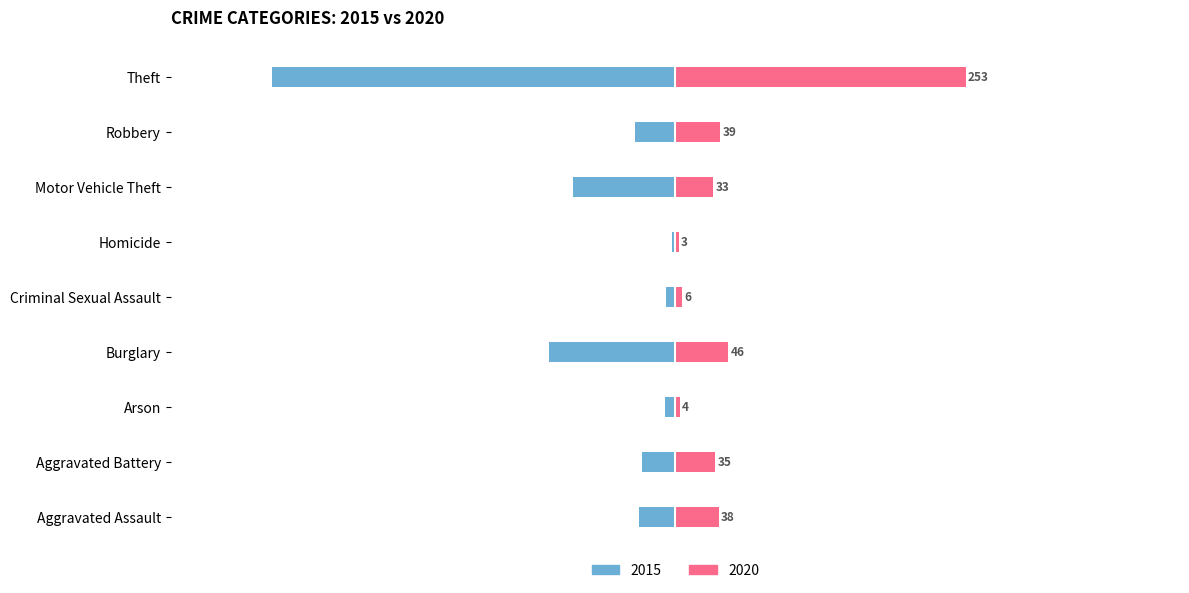

What is the maximum value for 2020?

253